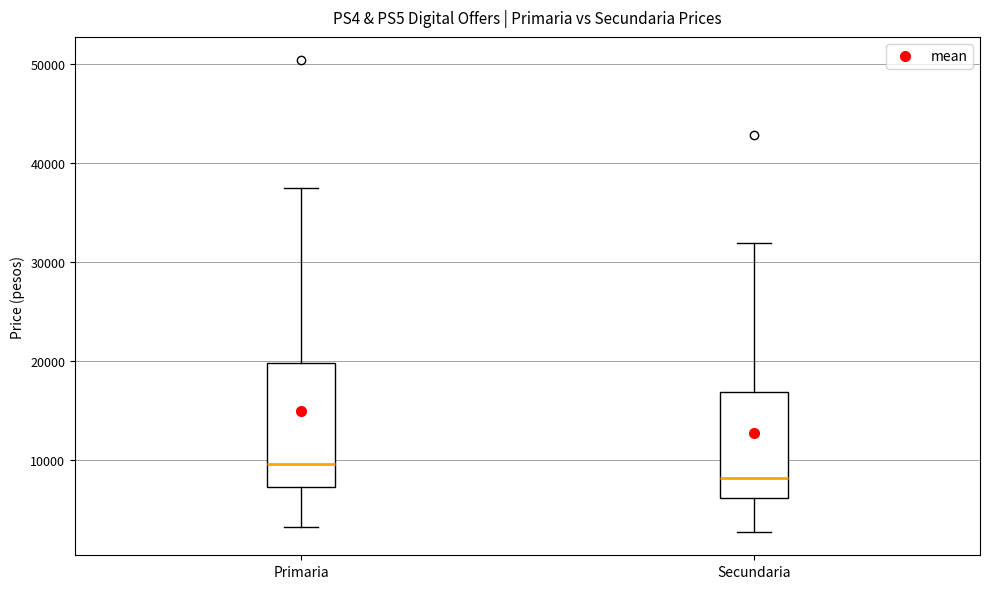

Comparing the boxes themselves (not the whiskers), which one is the tallest?

Primaria